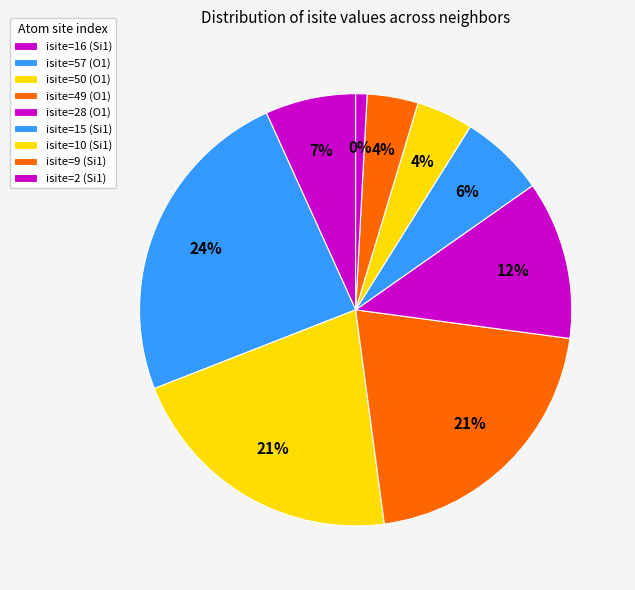

To the nearest percent, what portion does Row 1 (O1, isite=57) represent?

24%